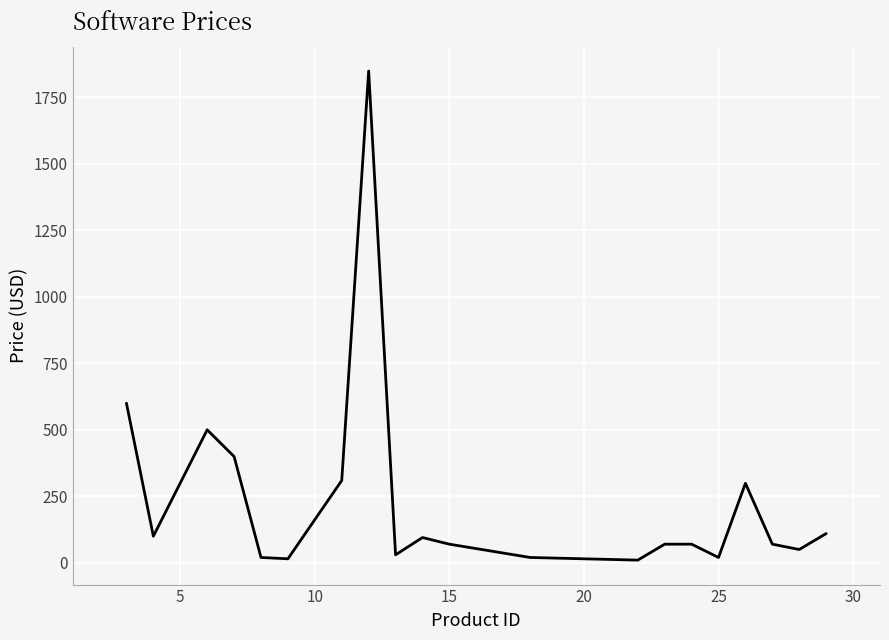

What is the maximum value shown in the chart?

1849.0